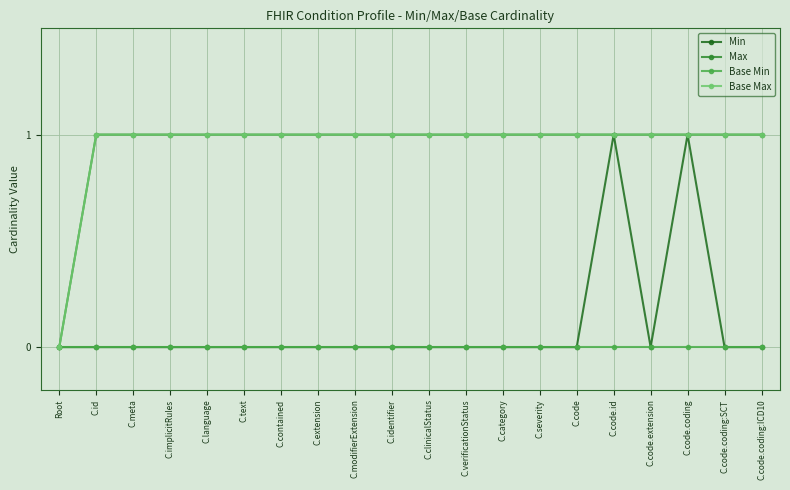

What is the label of the 16th point from the left?

C.code.id